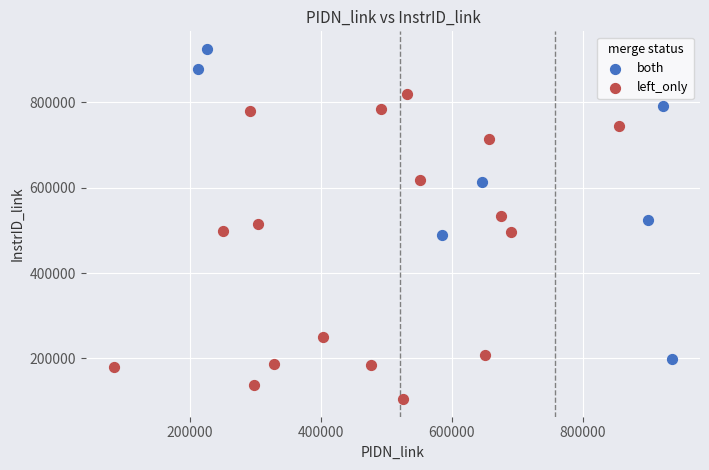

Which series contains the lowest Y value?

left_only